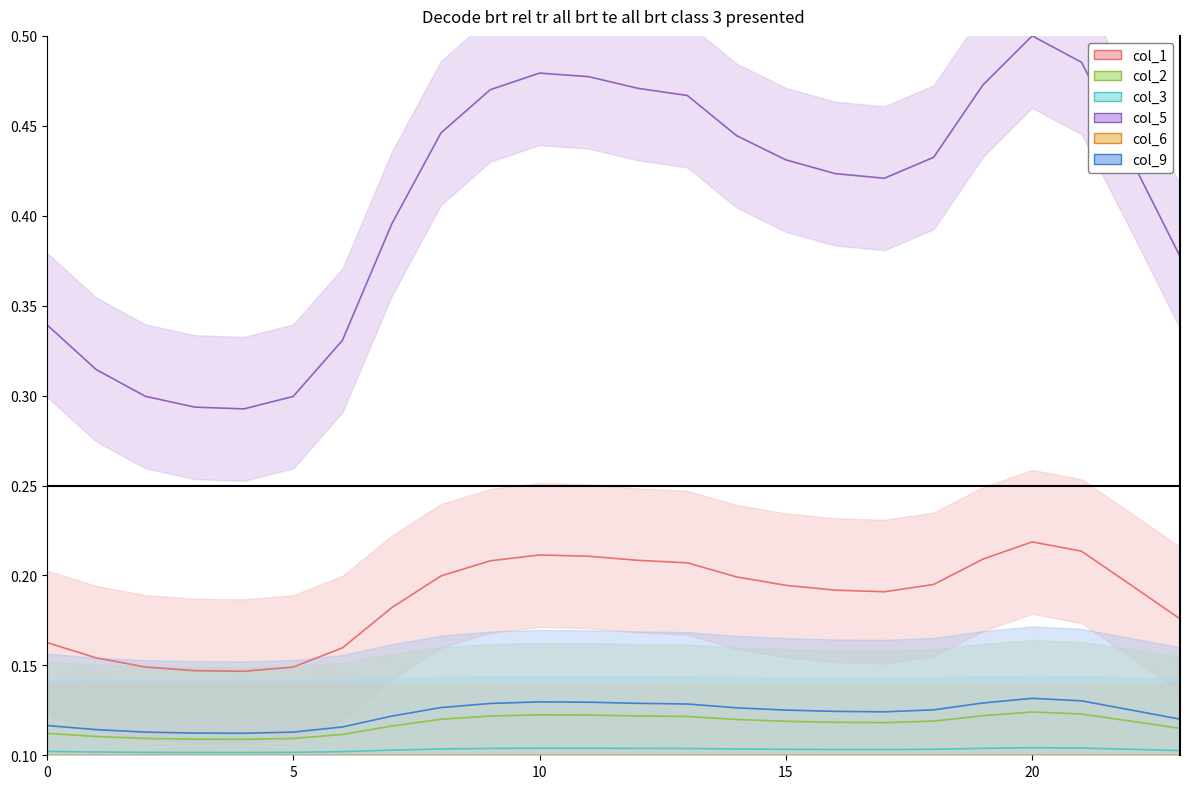

True or false: col_5 and col_1 cross at least once.

False